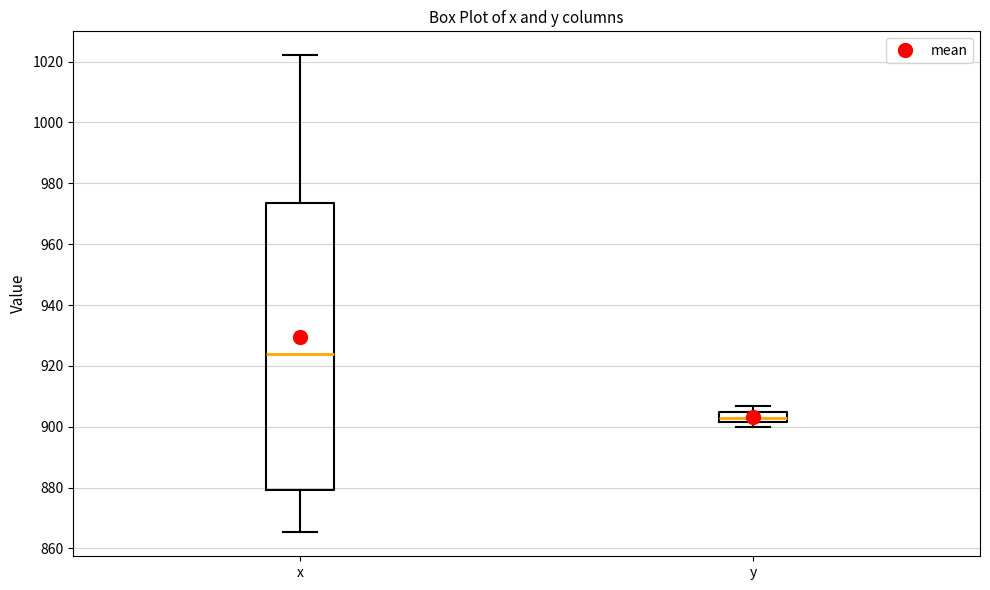

Reading left to right, transcribe this box plot: for each box, give where its median line is, the range the box spans, and where its two whiskers end, as read against the y-axis. The values are not printed on the chart, so give them approximately, as read against the axis.

x: median 924, box 880 to 974, whiskers 866 to 1022
y: median 902 (inside the box), box 902 to 904, whiskers 900 to 906